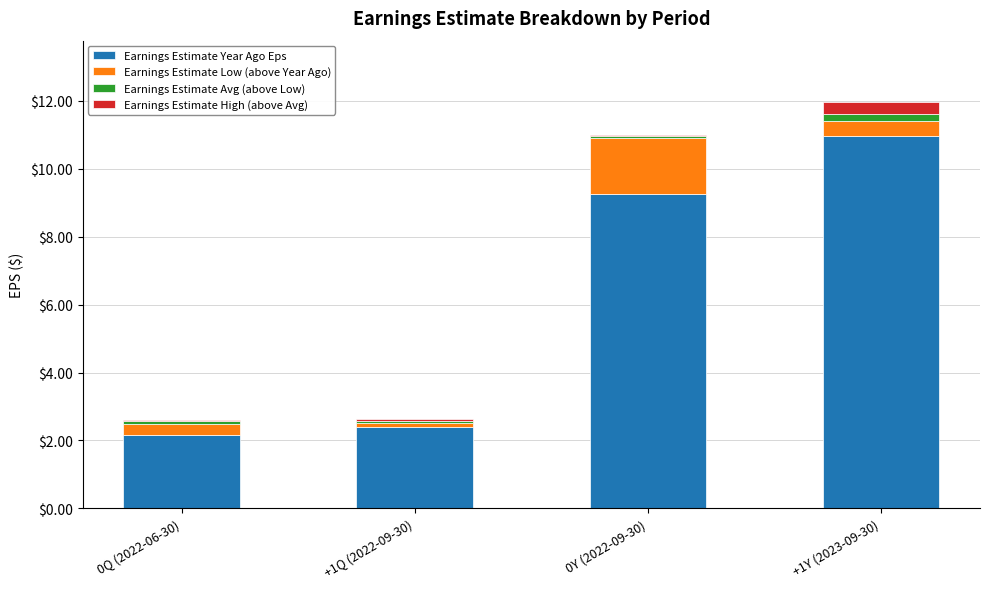

How many data points in Earnings Estimate Year Ago Eps are above 9?

2